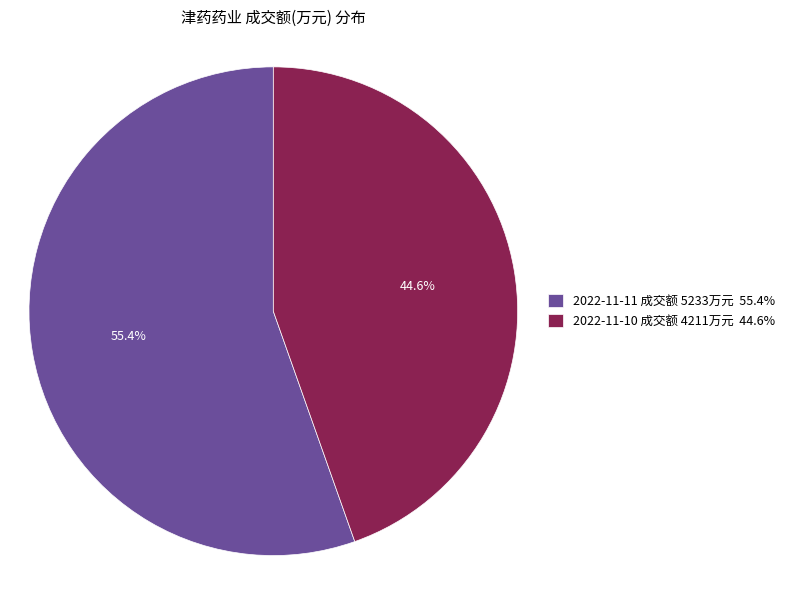

To the nearest percent, what is the average slice percentage?

50%